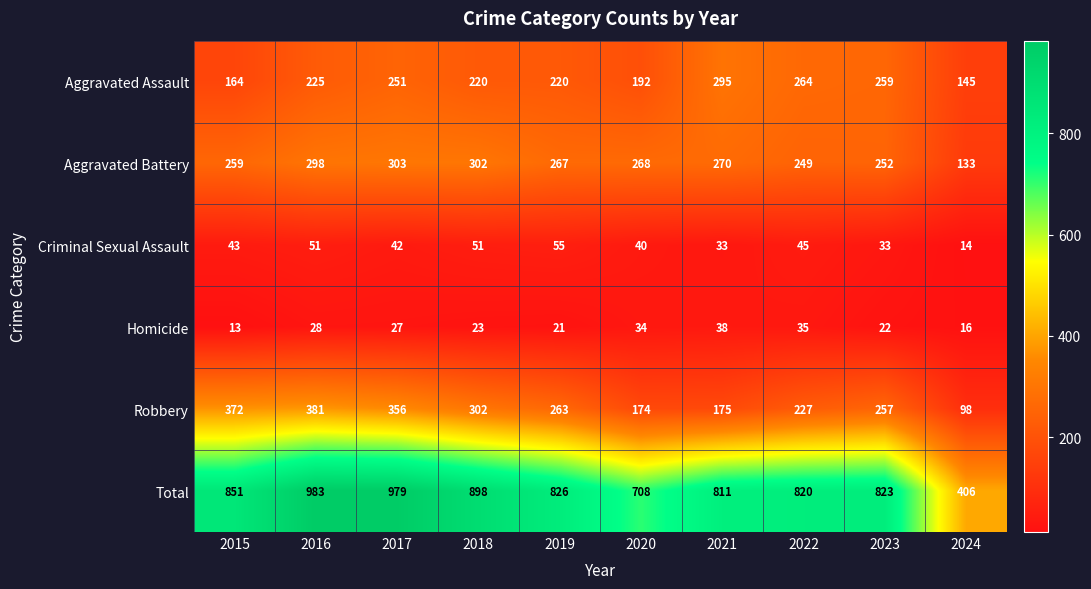

Which series has the largest range (max minus min)?

Total